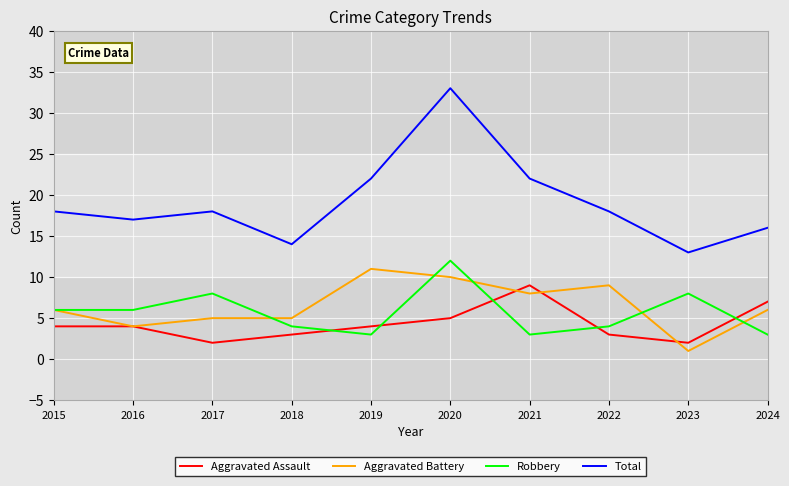

What is the minimum value shown in the chart?

1